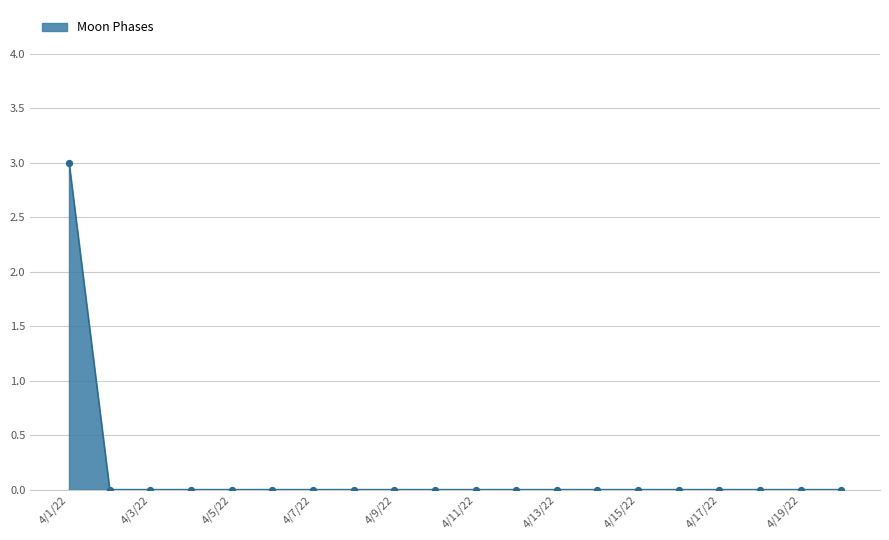

What is the difference between the maximum and minimum values?

3